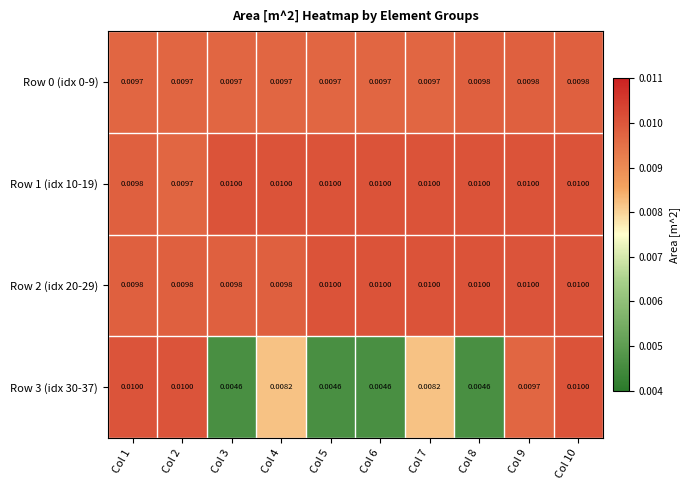

Which series has the widest spread of values?

Row 3 (idx 30-37)